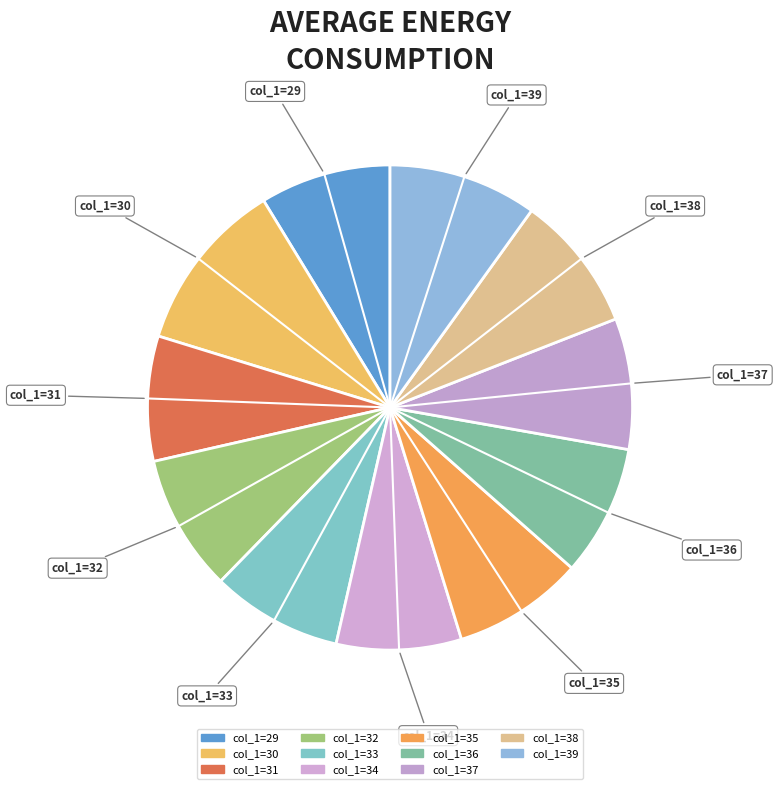

How many segments does this pie chart have?

11